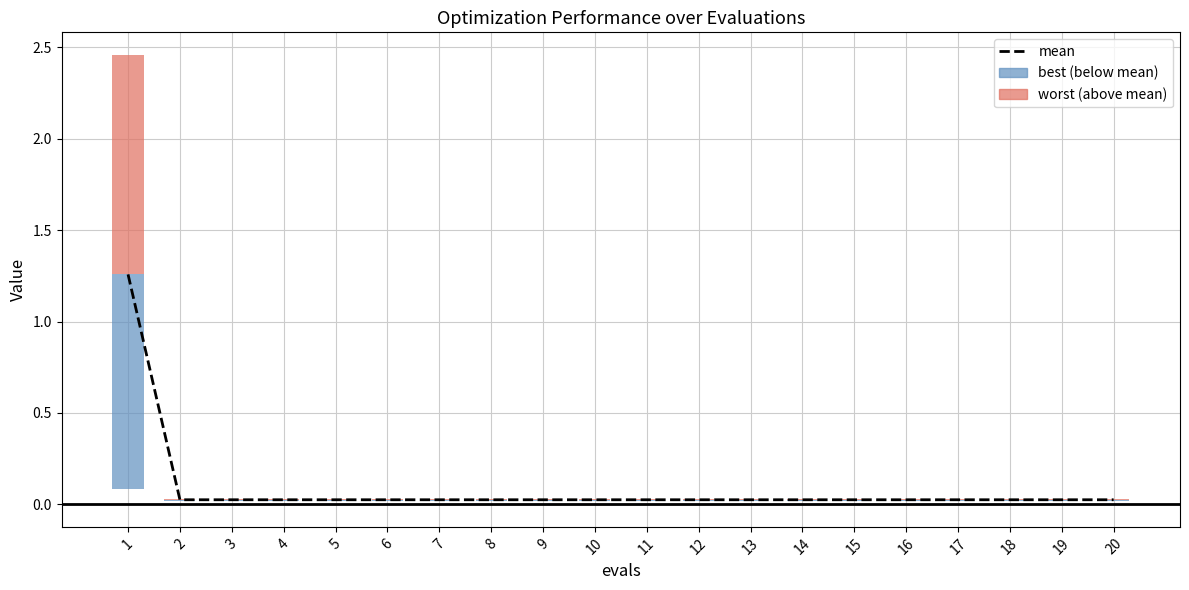

List the labels in order of value, smallest first.

2, 3, 4, 5, 6, 7, 8, 9, 10, 11, 12, 13, 14, 15, 16, 17, 18, 19, 20, 1